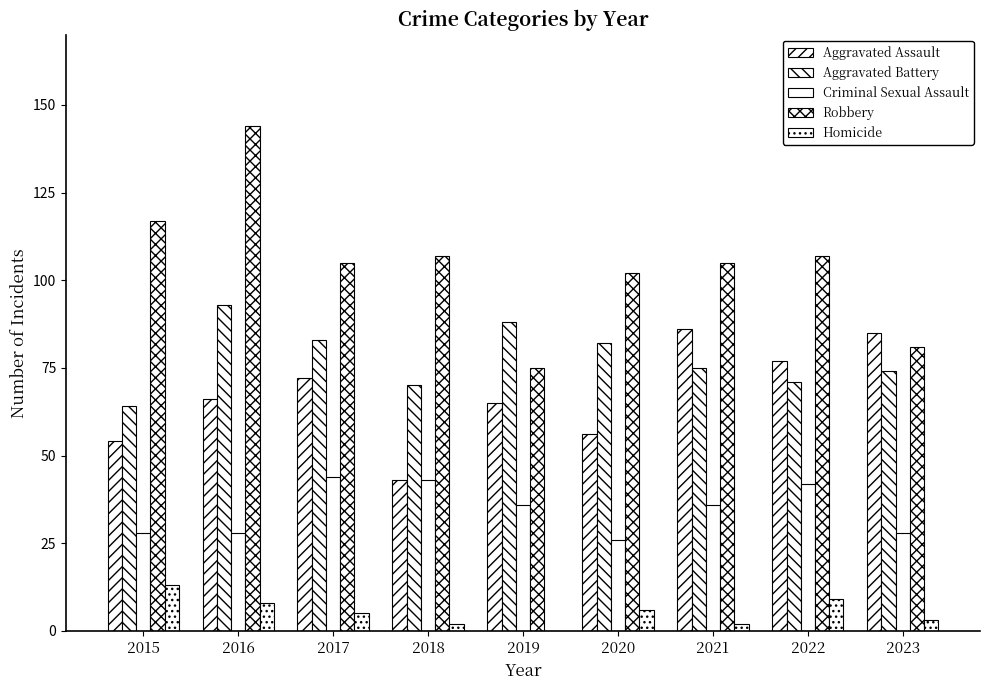

What is the maximum value shown in the chart?

144